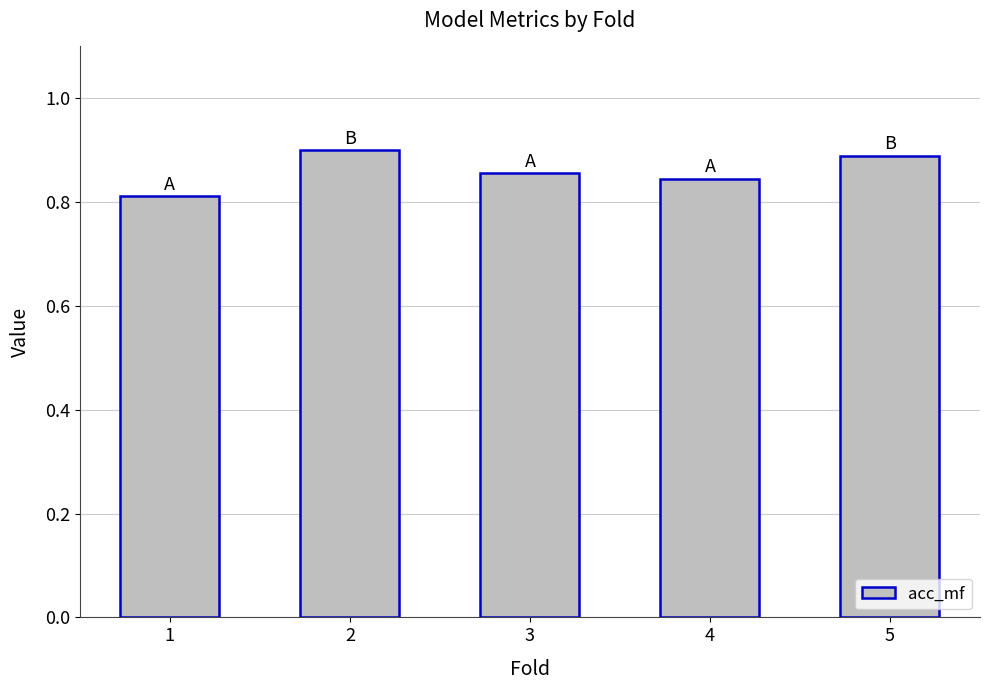

Is it true that the value at 2 is 0.3?

False